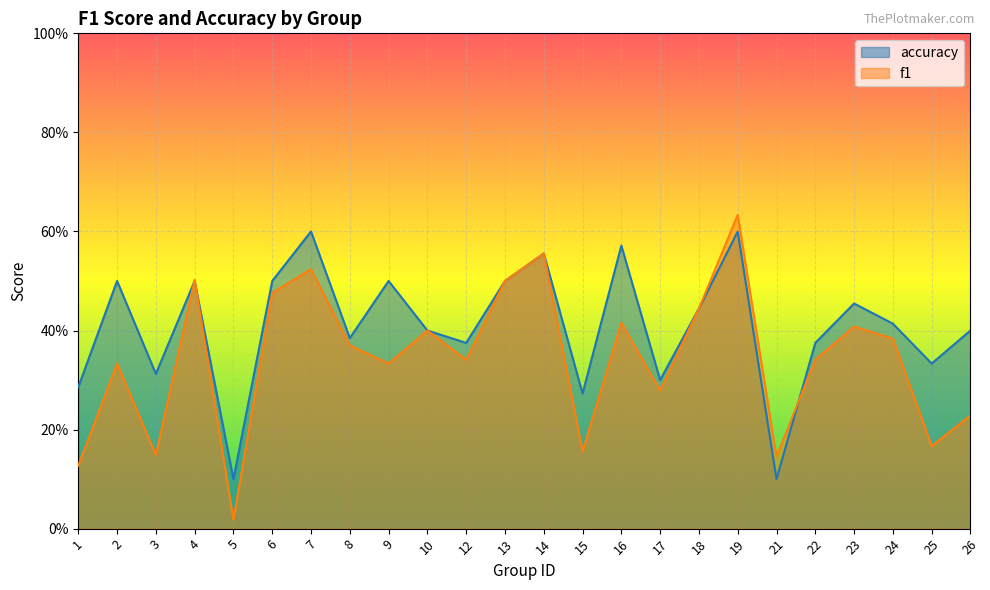

Which has a higher value, 3 or 4?

4